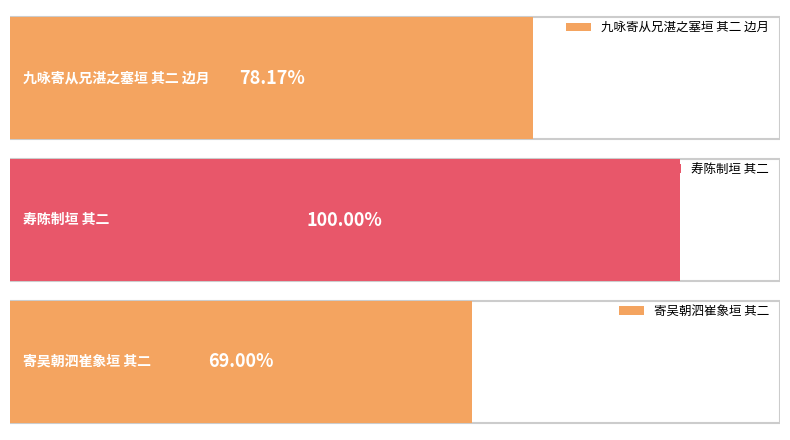

The chart shows a value of 304739 at 寄吴朝泗崔象垣 其二. True or false?

False